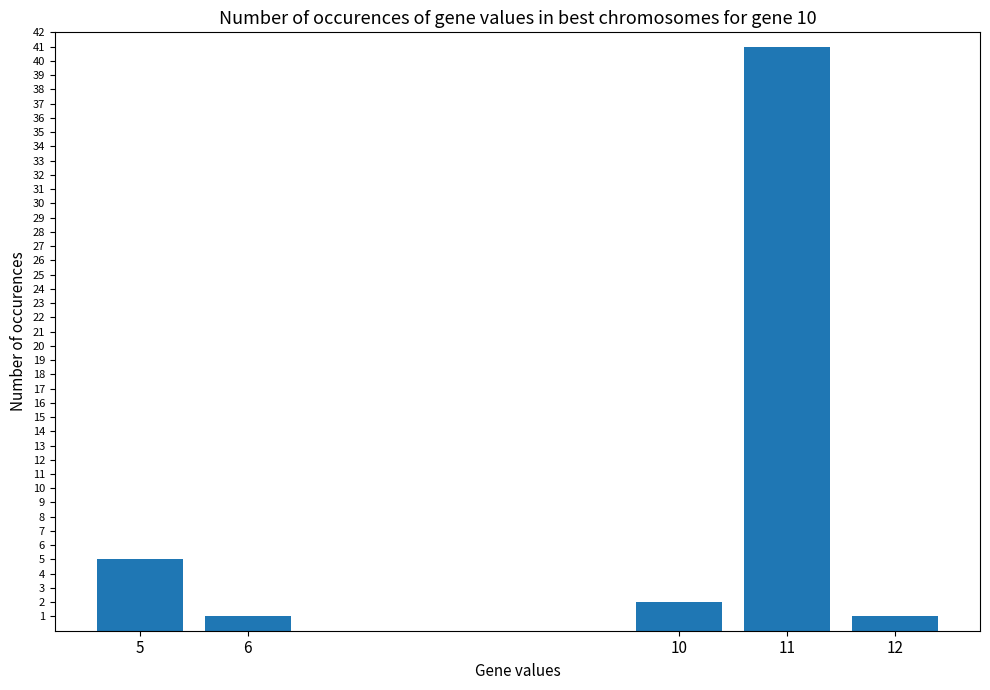

What is the greatest value displayed?

41